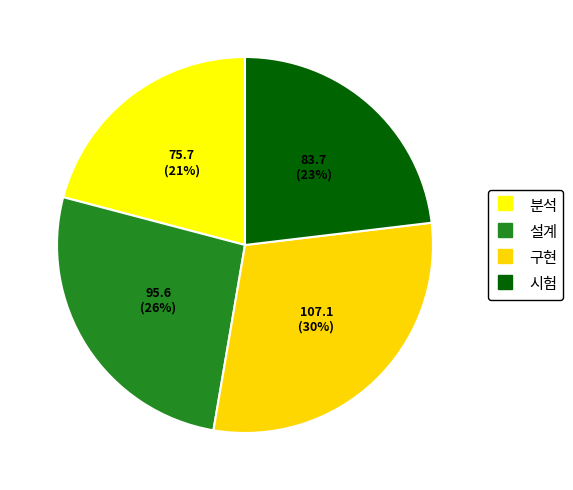

Rank the categories by value from lowest to highest.

분석, 시험, 설계, 구현